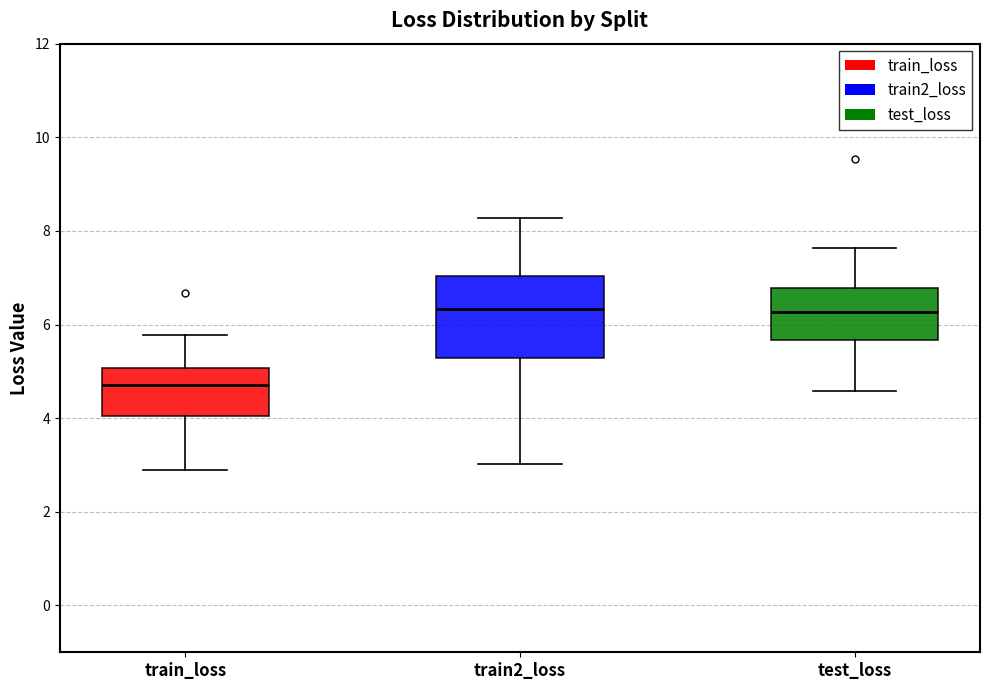

Reading left to right, transcribe this box plot: for each box, give where its median line is, the range the box spans, and where its two whiskers end, as read against the y-axis. The values are not printed on the chart, so give them approximately, as read against the axis.

train_loss: median 4.8, box 4.0 to 5.0, whiskers 3.0 to 5.8
train2_loss: median 6.4, box 5.2 to 7.0, whiskers 3.0 to 8.2
test_loss: median 6.2, box 5.6 to 6.8, whiskers 4.6 to 7.6